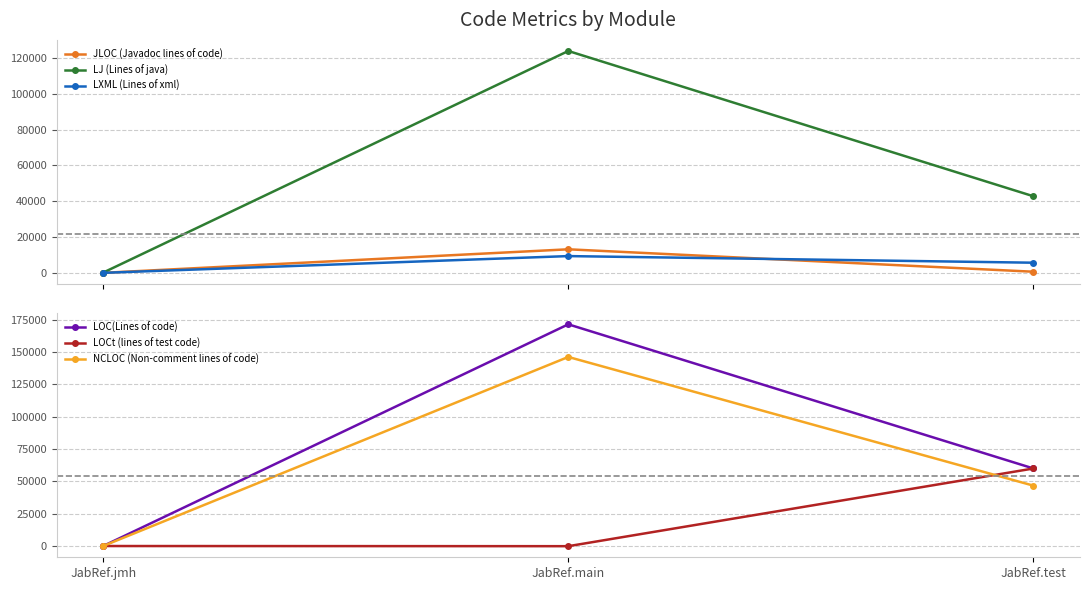

What are all the series names shown in the legend?

JLOC (Javadoc lines of code), LJ (Lines of java), LXML (Lines of xml), LOC(Lines of code), LOCt (lines of test code), NCLOC (Non-comment lines of code)